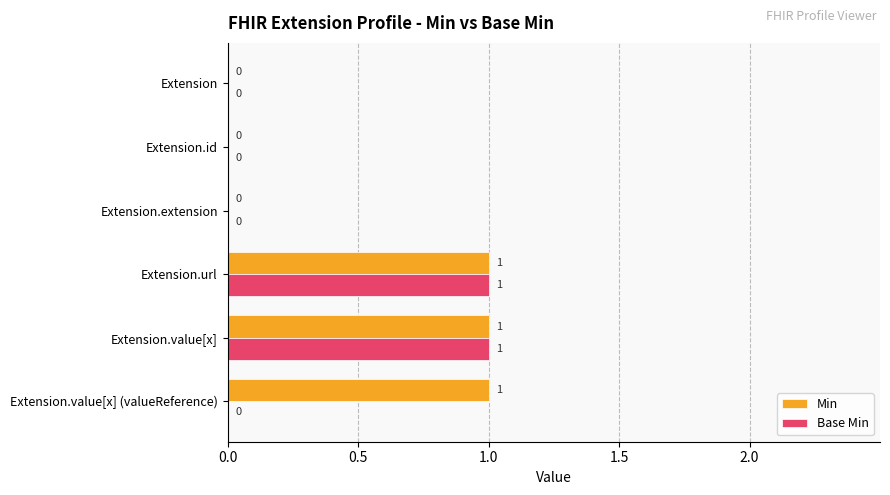

The value of Base Min at Extension.value[x] is 1. True or false?

True